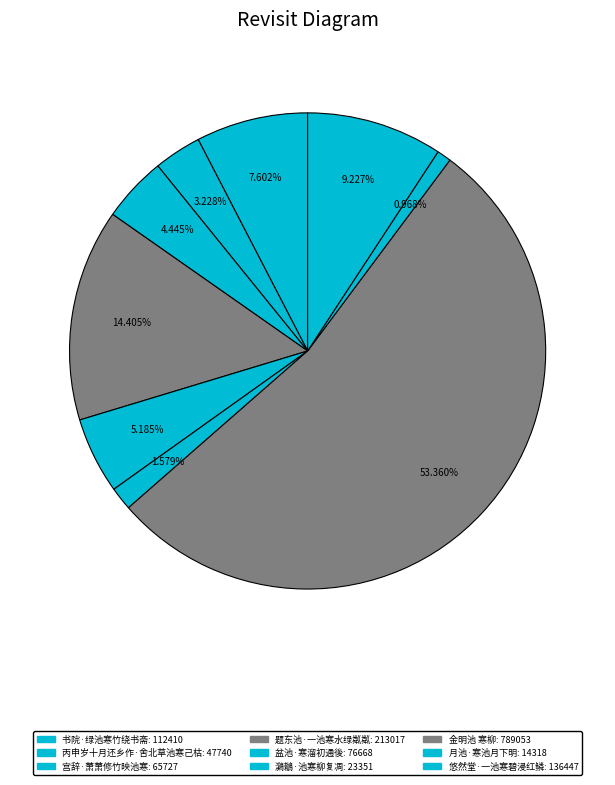

How many segments does this pie chart have?

9